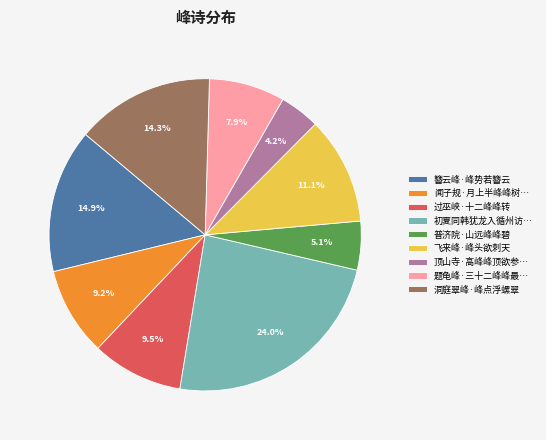

True or false: 洞庭翠峰·峰点浮螺翠 accounts for 1% of the total.

False